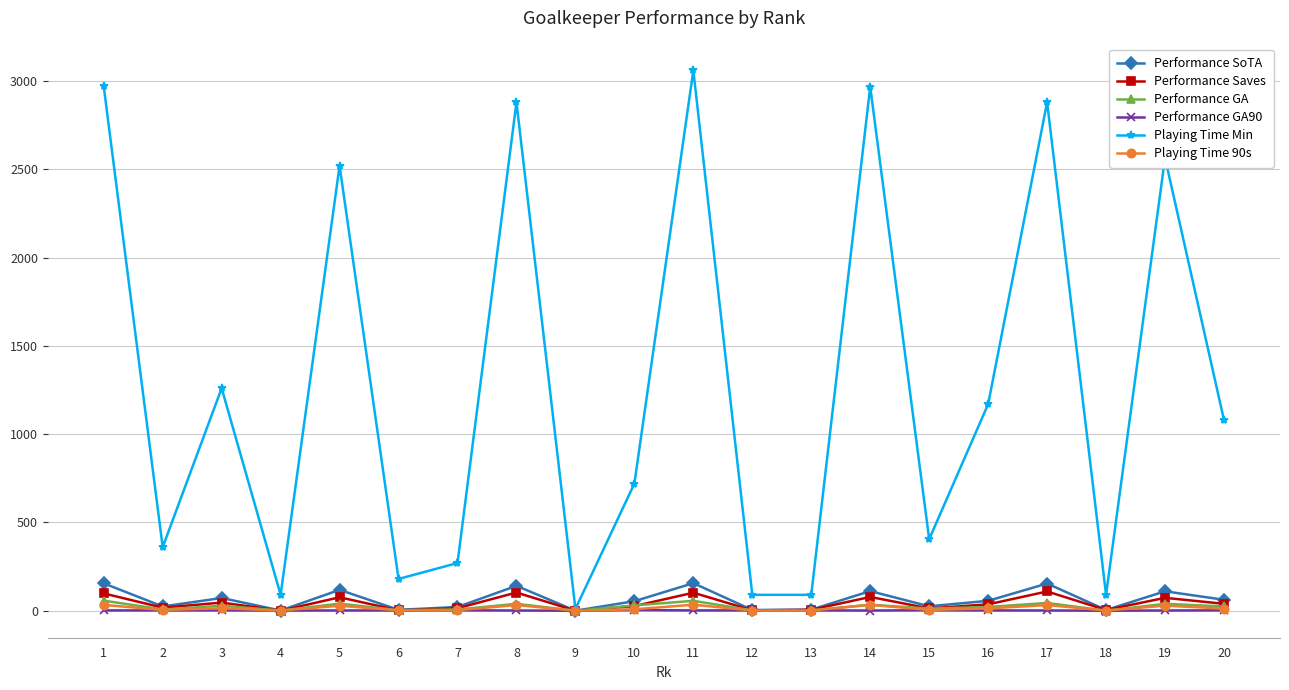

Which series has the largest total across all categories?

Playing Time Min